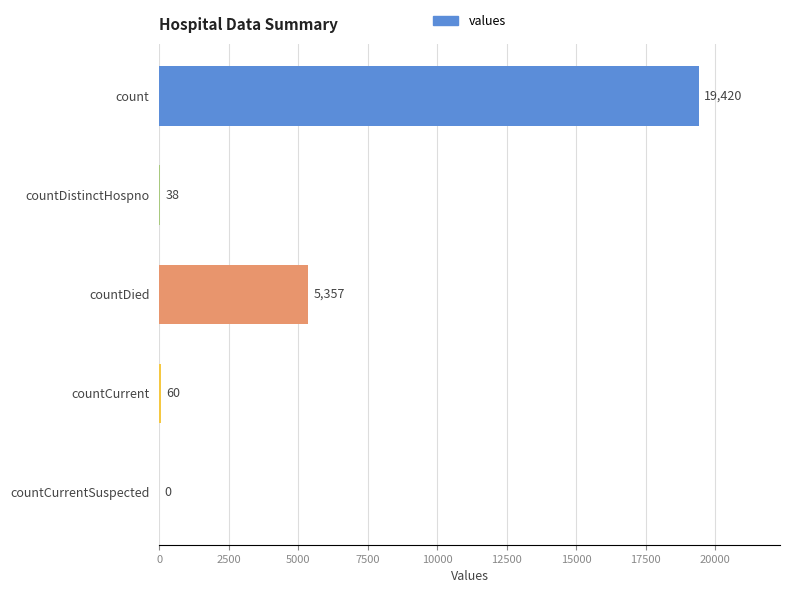

What is the sum of the values at countDied and countDistinctHospno?

5395